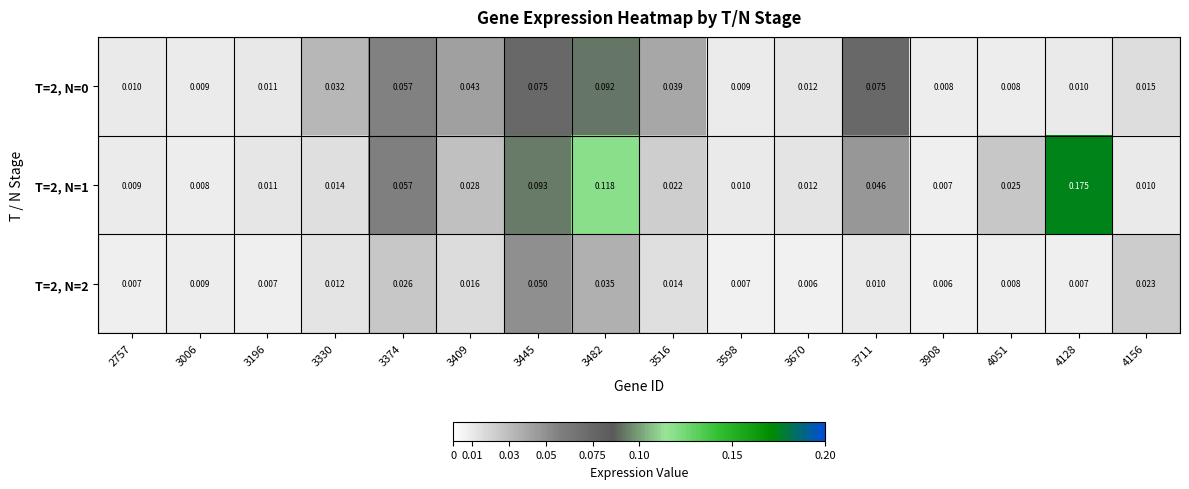

Is the value of T=2, N=1 at 3908 greater than the value of T=2, N=0 at 3196?

No